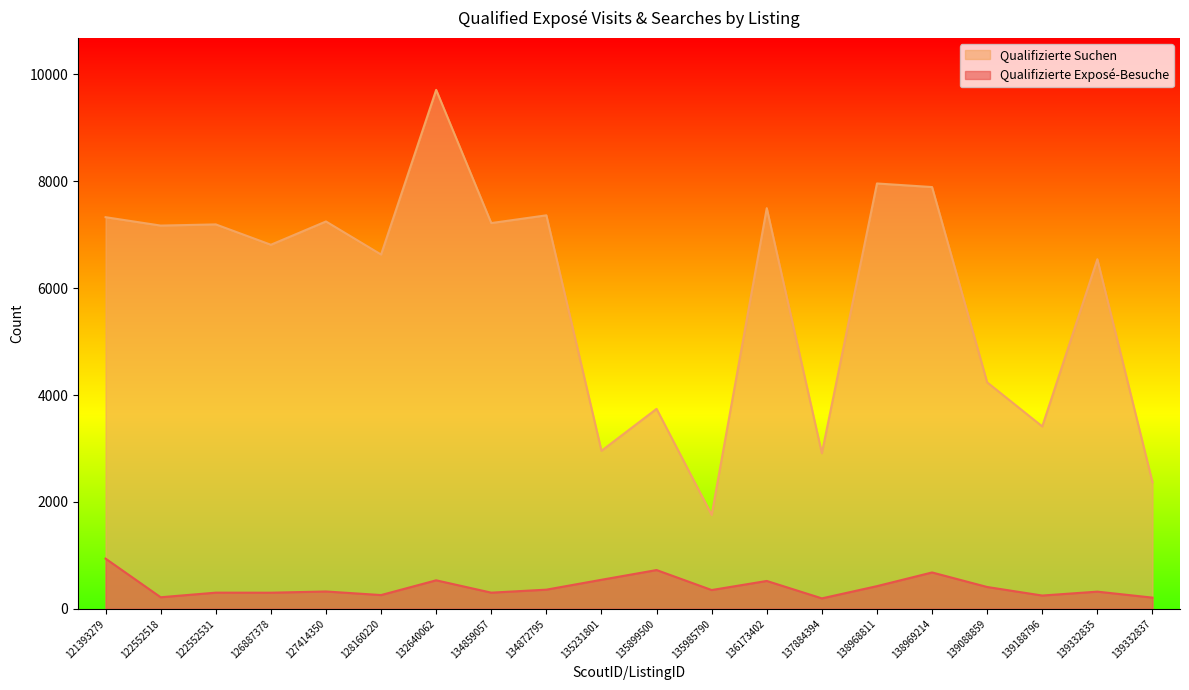

Reading left to right, extract all data points from this chart.

Qualifizierte Exposé-Besuche: 121393279=938	122552518=215	122552531=301	126887378=300	127414350=323	128160220=256	132640062=532	134859057=301	134872795=357	135231801=542	135899500=724	135985790=350	136173402=520	137884394=194	138968811=423	138969214=679	139088859=407	139188796=247	139332835=320	139332837=208
Qualifizierte Suchen: 121393279=7328	122552518=7171	122552531=7193	126887378=6812	127414350=7248	128160220=6629	132640062=9711	134859057=7218	134872795=7363	135231801=2956	135899500=3741	135985790=1757	136173402=7497	137884394=2911	138968811=7959	138969214=7892	139088859=4237	139188796=3412	139332835=6541	139332837=2369